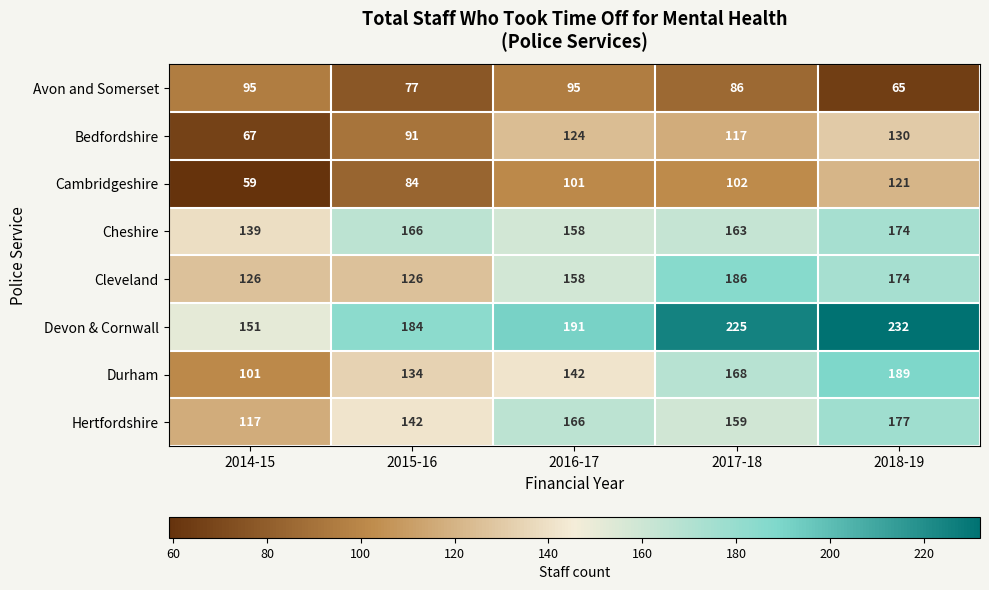

Which series has the widest spread of values?

Durham